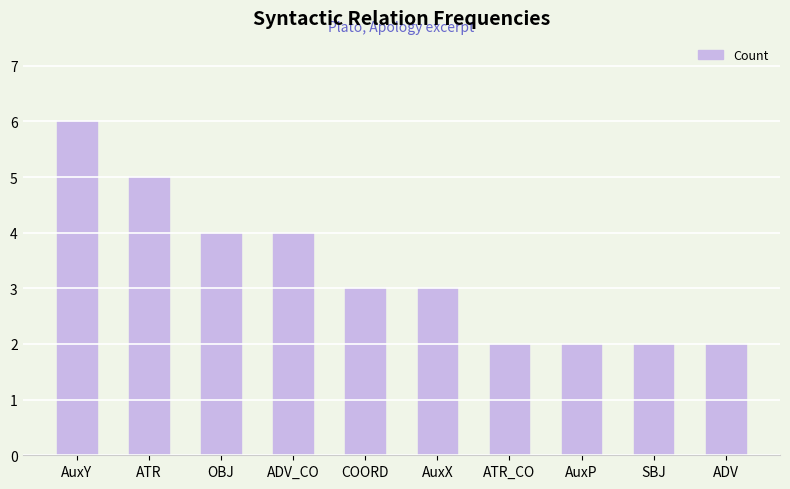

The chart shows a value of 6 at ADV_CO. True or false?

False